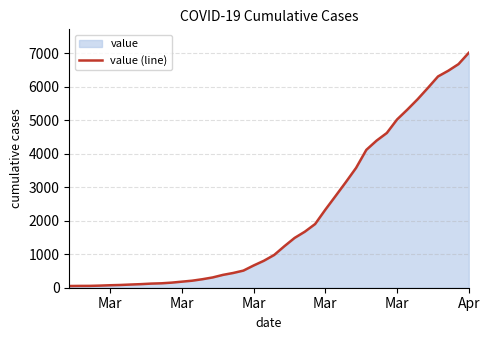

Which category has the highest value across all series?

Apr